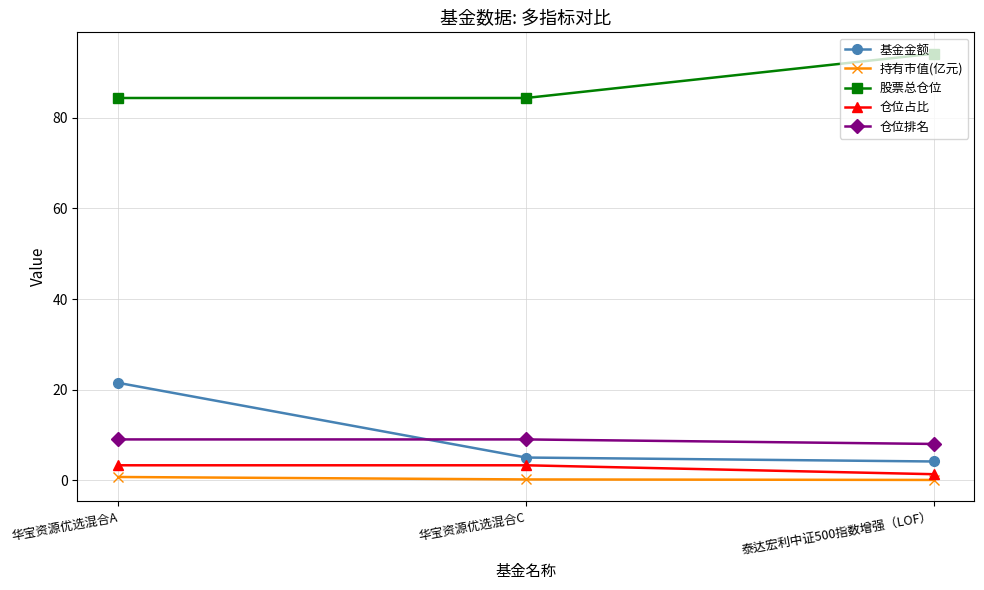

The value of 基金金额 at 华宝资源优选混合C is 5.0. True or false?

True